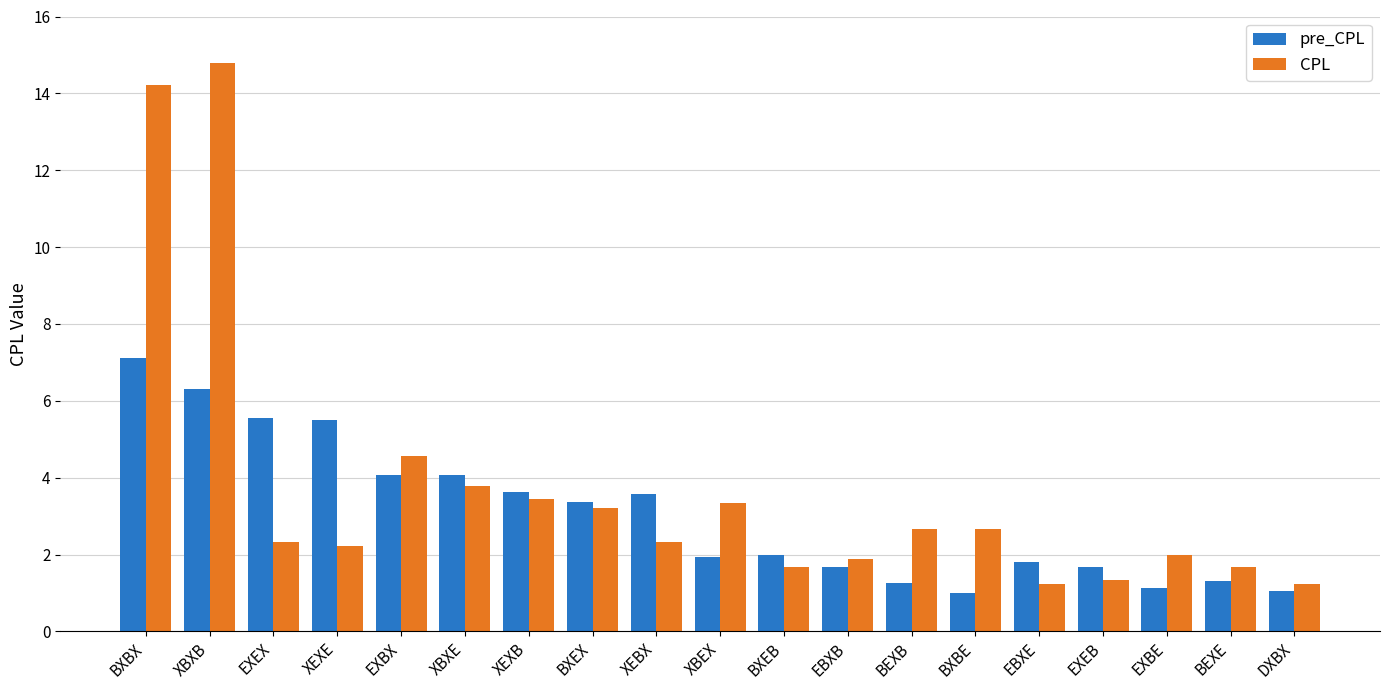

What value does the pre_CPL series have at EXBE?

1.1